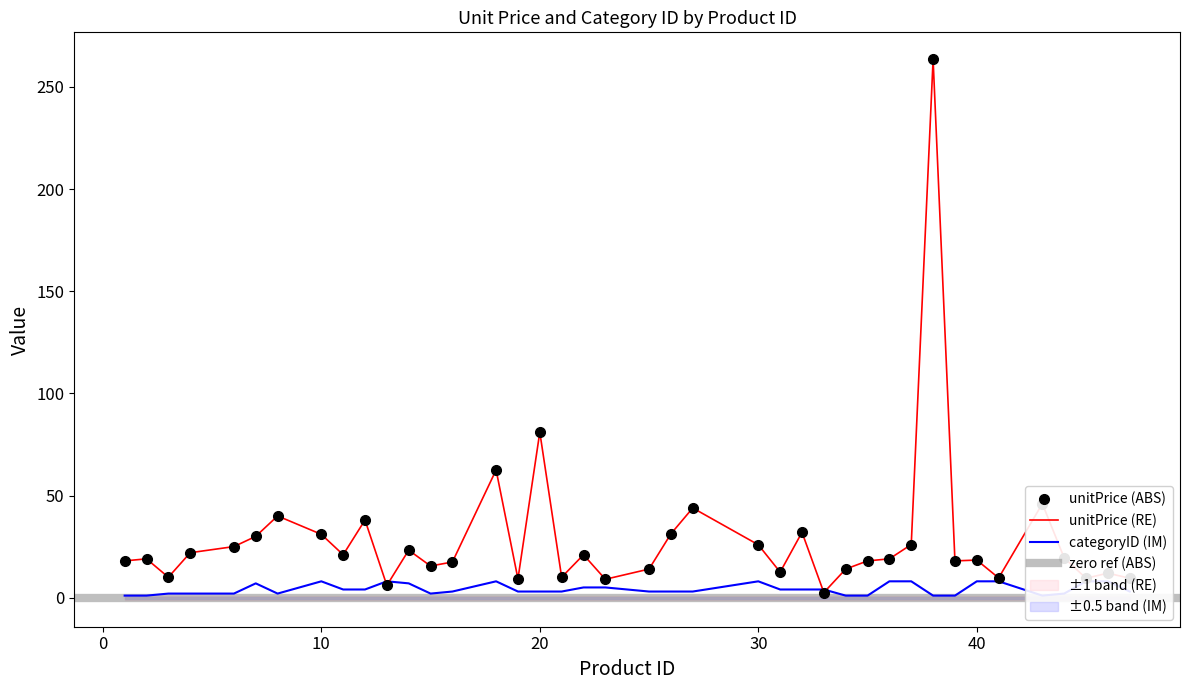

Rank the series by their average value, from lowest to highest.

categoryID, unitPrice